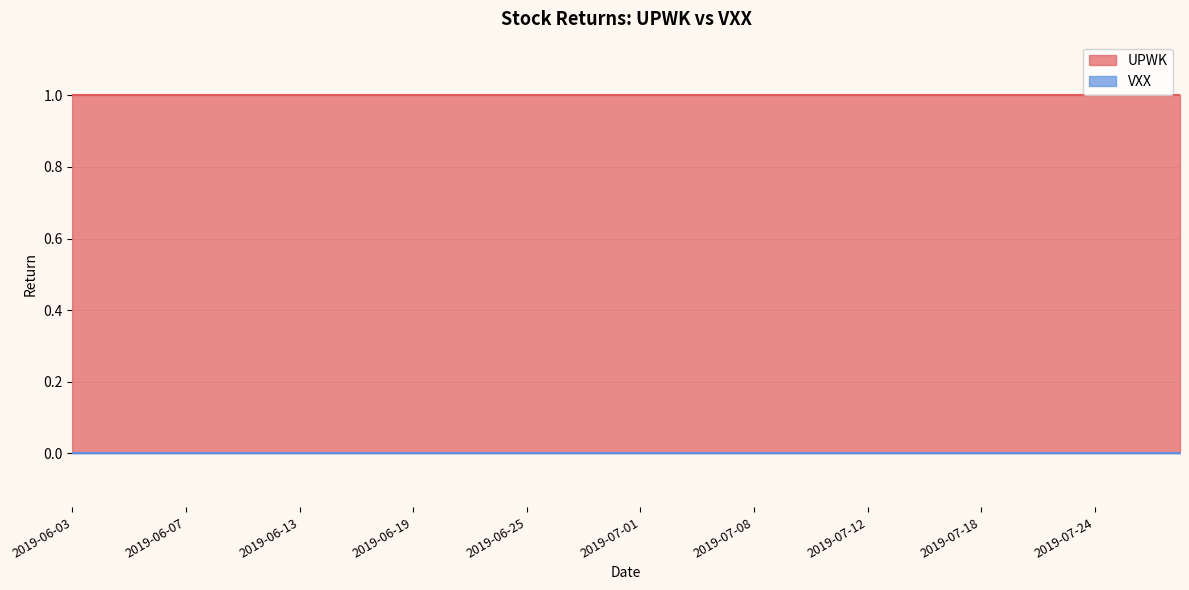

True or false: VXX and UPWK cross at least once.

False